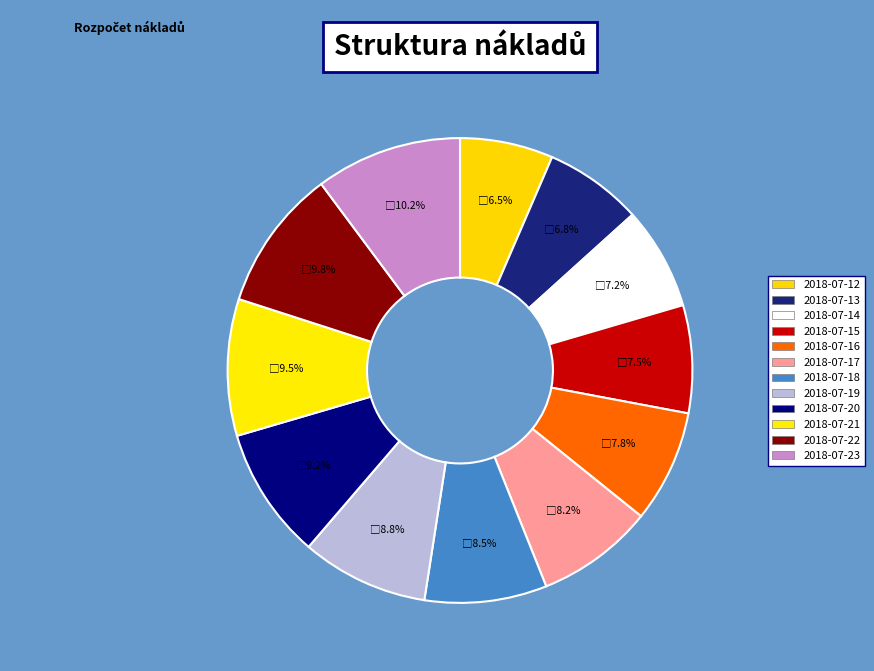

How many segments does this pie chart have?

12